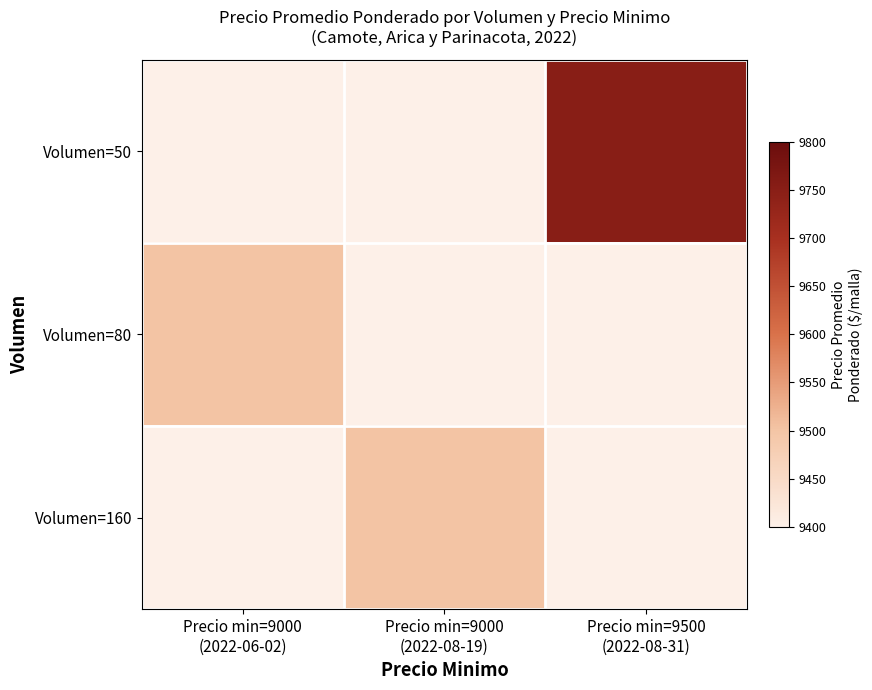

Which category has the highest value across all series?

Precio min=9500
(2022-08-31)